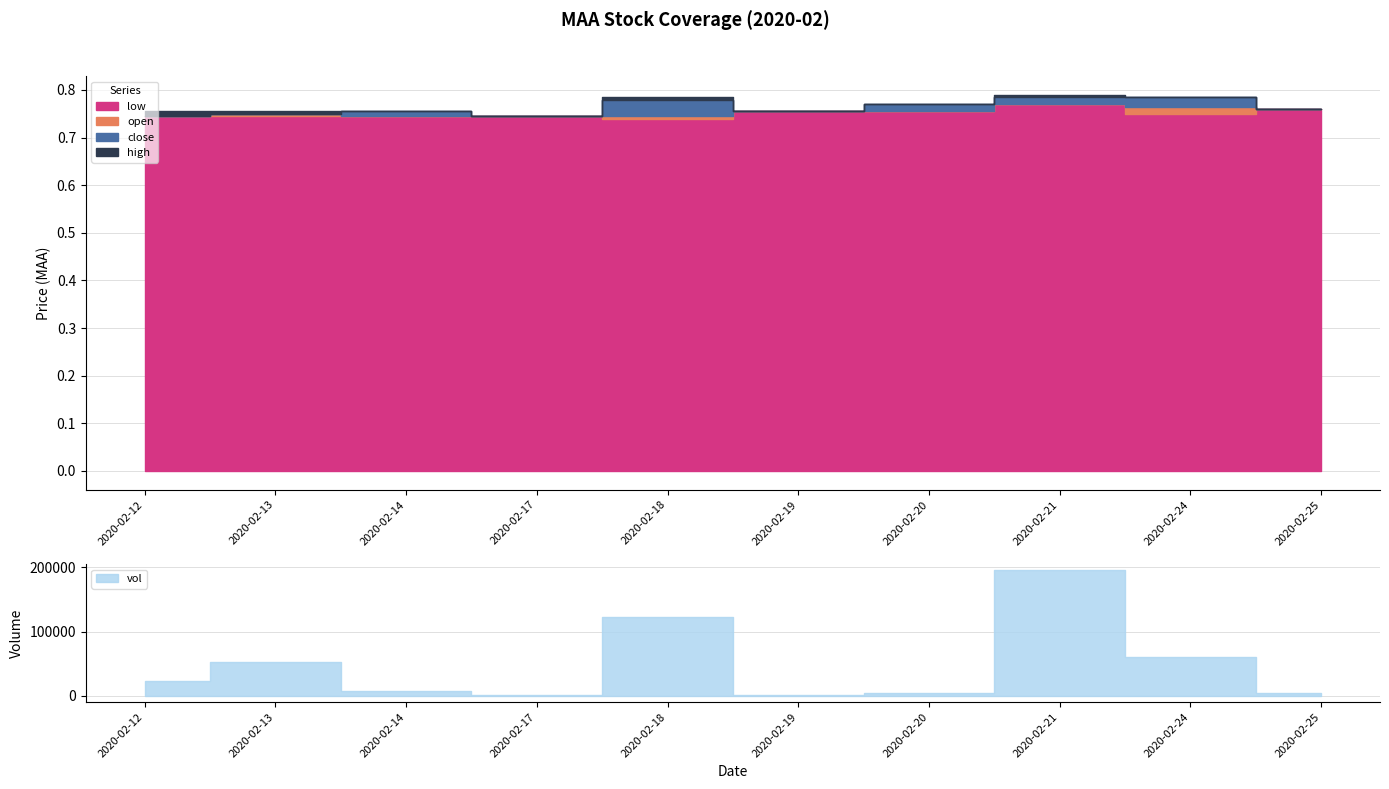

Which series changed the most between 2020-02-21 and 2020-02-24?

vol